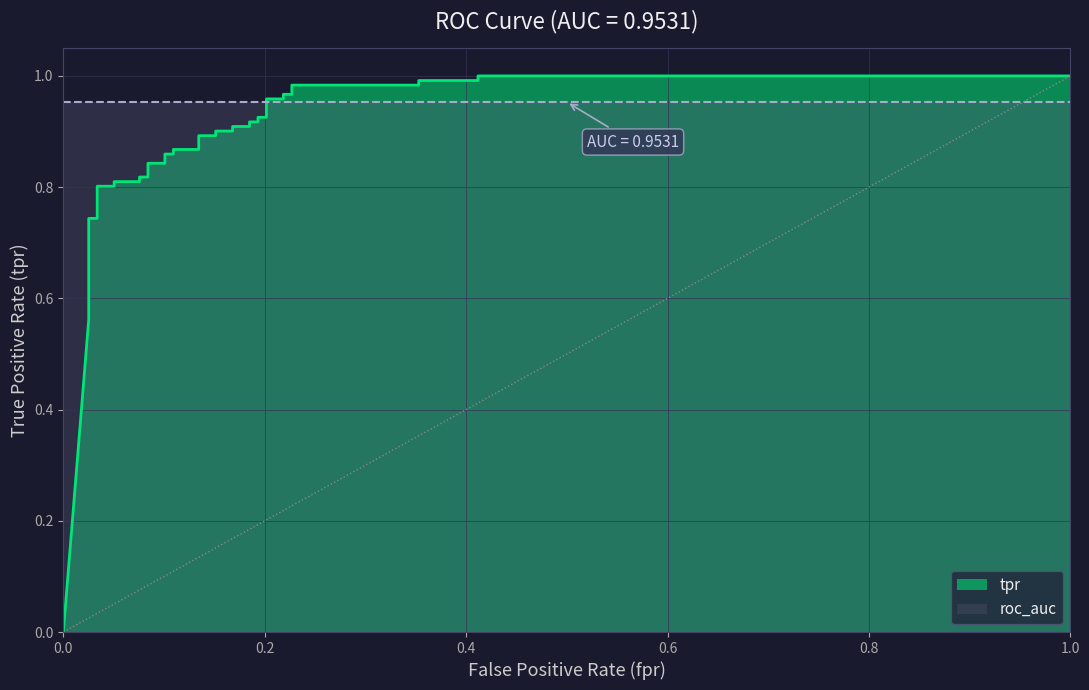

True or false: there are more than 2 points higher than both neighbors.

False